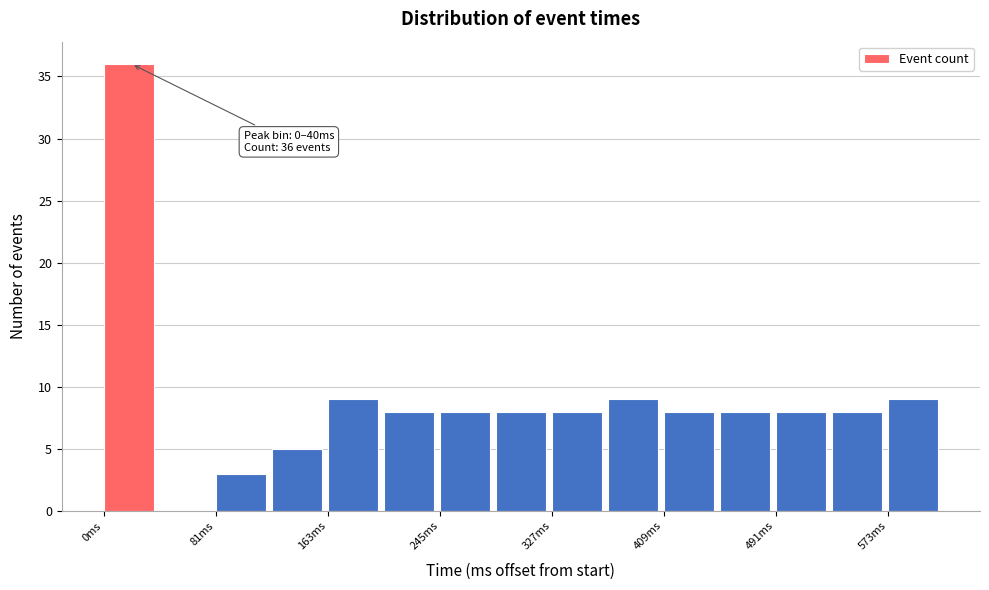

Which range on the x-axis has the tallest bar?

0 to 40